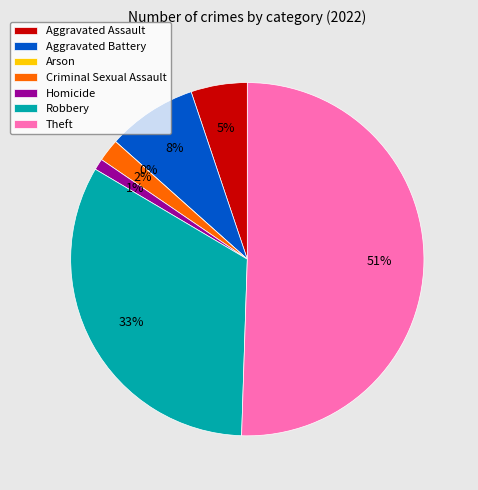

Count the number of slices in the pie.

7